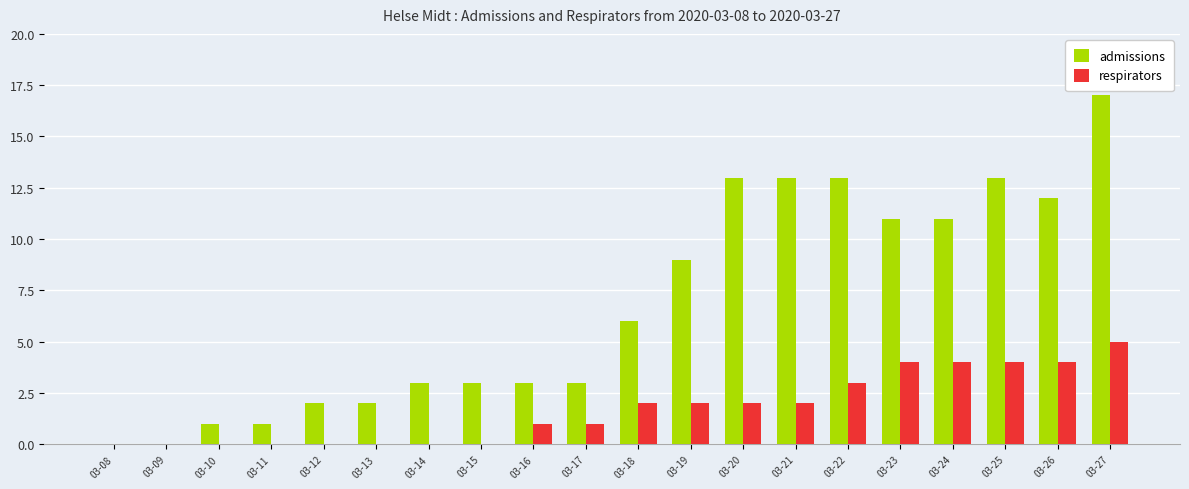

Which category has the highest value across all series?

03-27